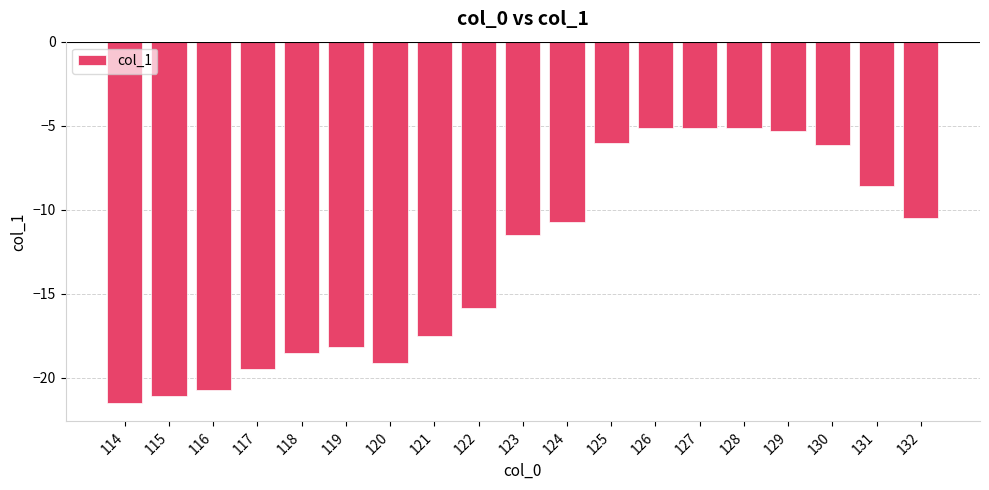

What is the value of the 17th bar from the left?

-6.2